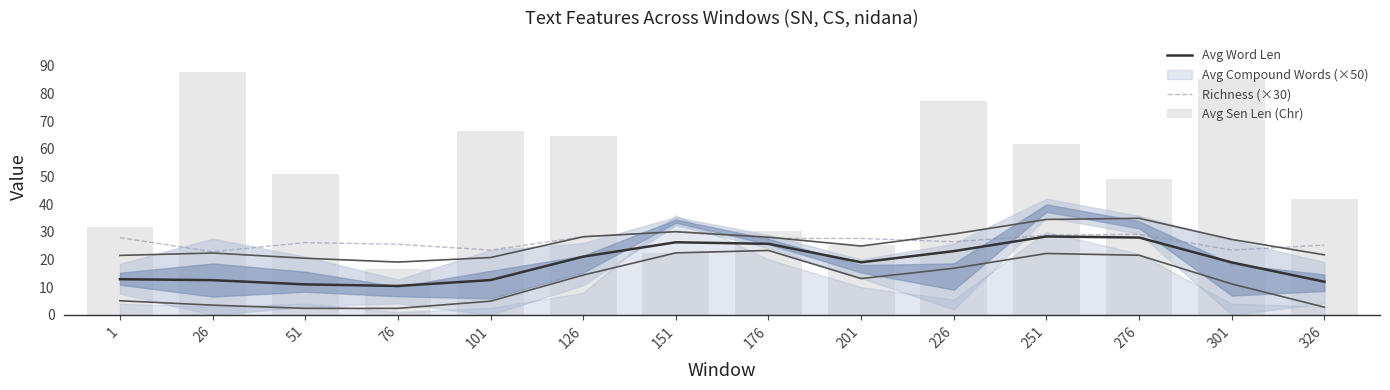

Are the bars horizontal?

No